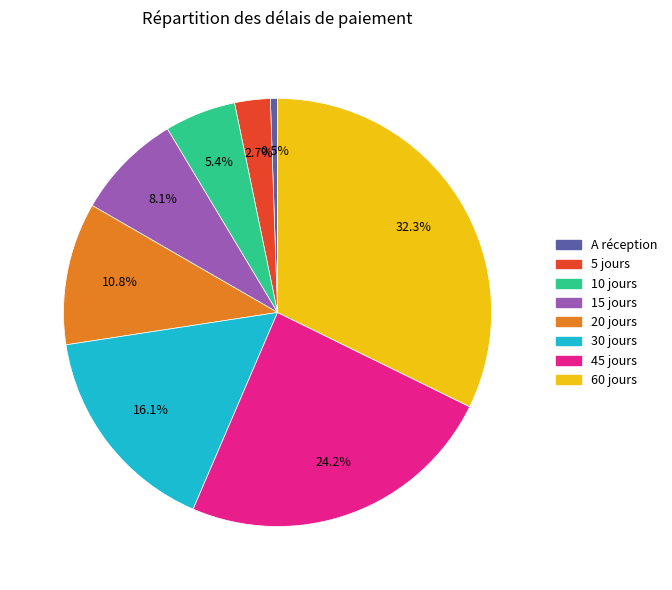

How many slices are in this pie chart?

8